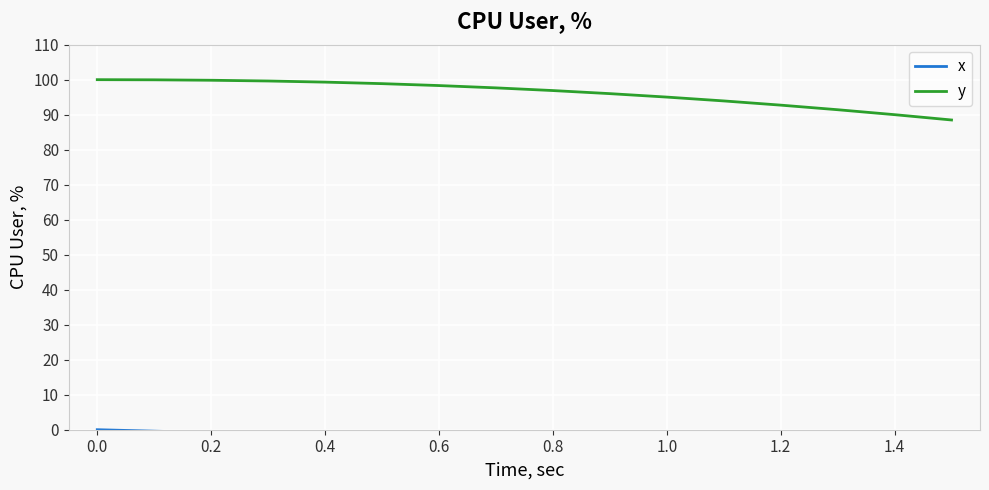

Which series has the largest total across all categories?

y